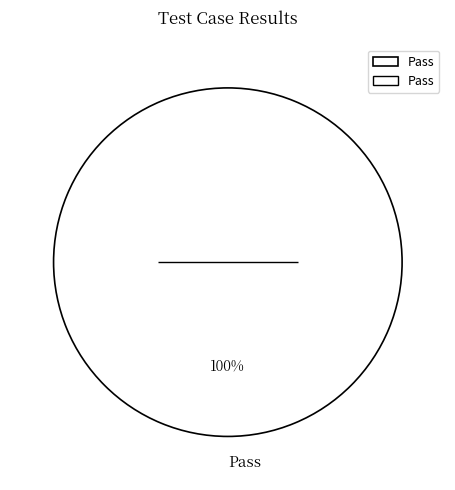

What percentage is the Pass slice, to the nearest percent?

100%